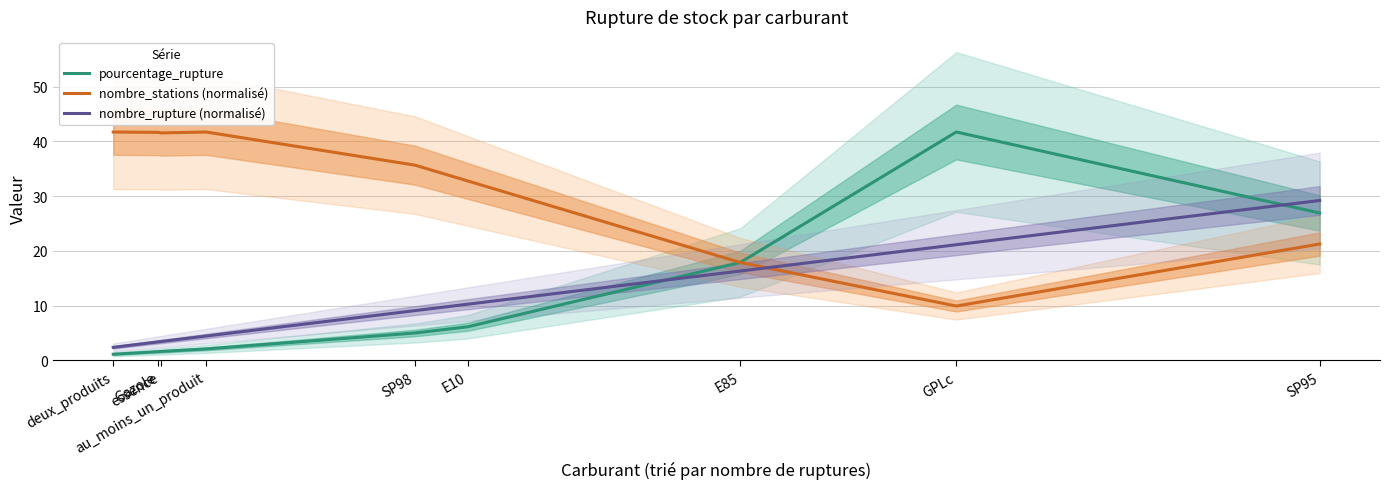

Is the value of nombre_stations (normalisé) at SP98 greater than the value of pourcentage_rupture at E10?

Yes